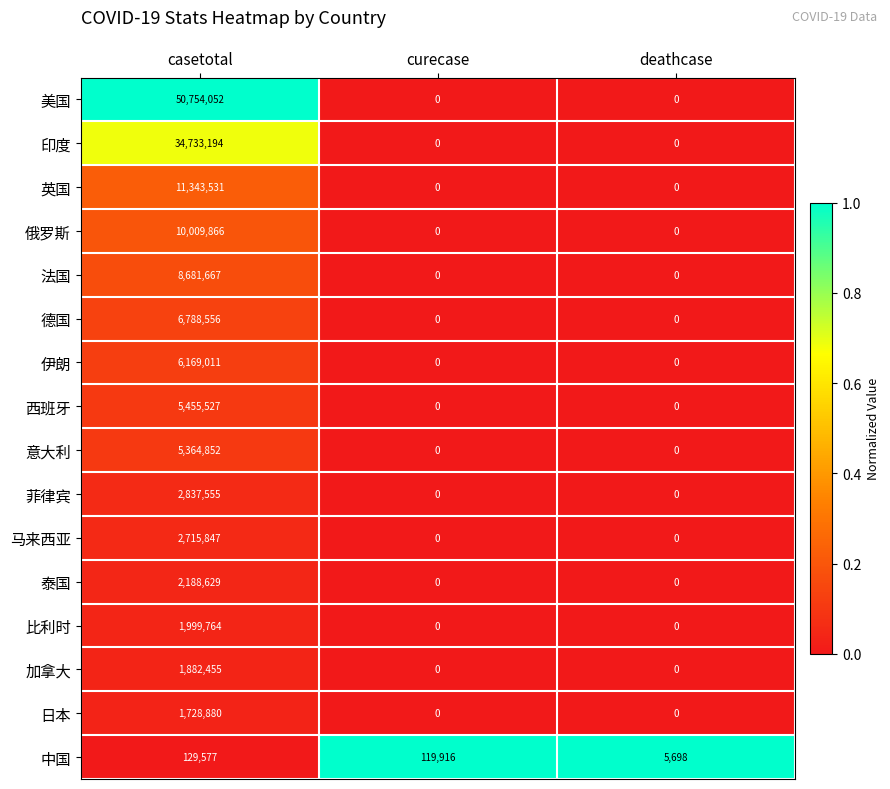

Count the number of categories in the chart.

3